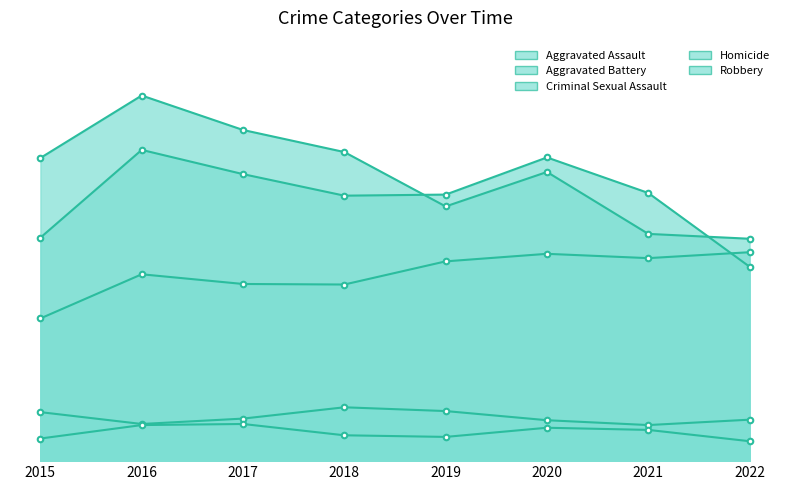

Reading left to right, list all the values displayed in this chart.

Aggravated Assault: 265	347	329	328	371	385	377	388
Aggravated Battery: 415	578	533	493	495	564	498	361
Criminal Sexual Assault: 91	69	79	100	93	76	67	77
Homicide: 42	67	69	48	45	62	58	37
Robbery: 563	679	615	574	473	537	422	413